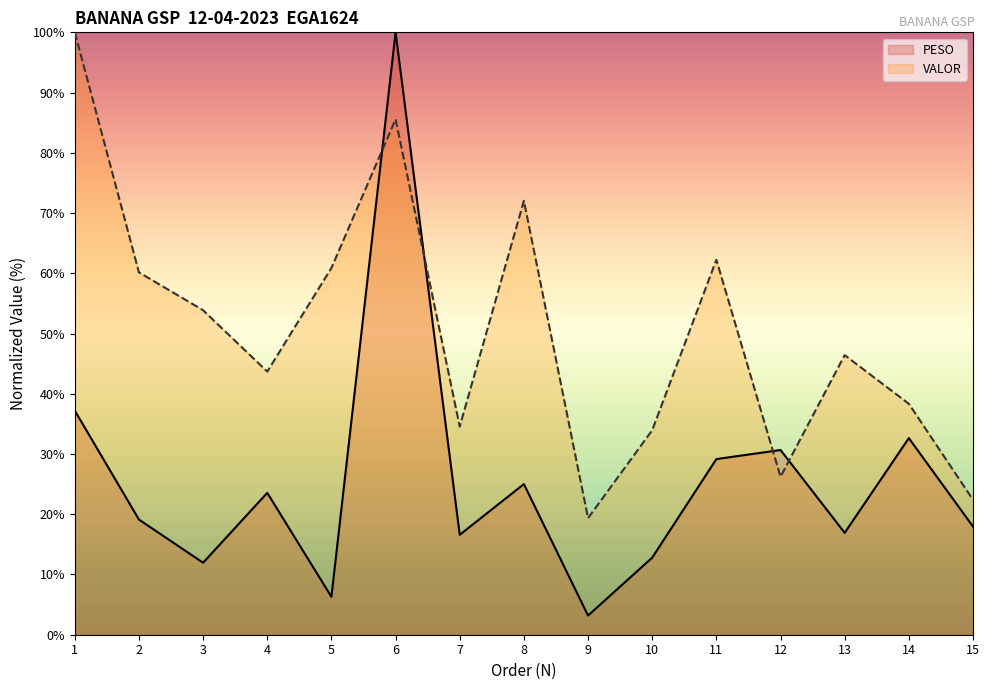

What is the difference between the maximum and second lowest values in the VALOR series?

77.6